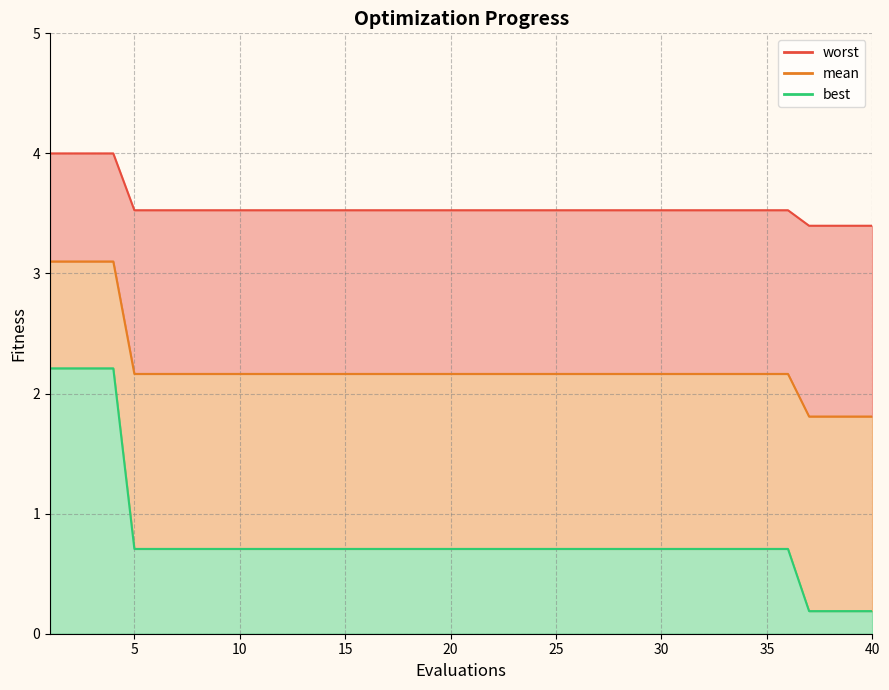

At how many categories does at least one series exceed 0?

40